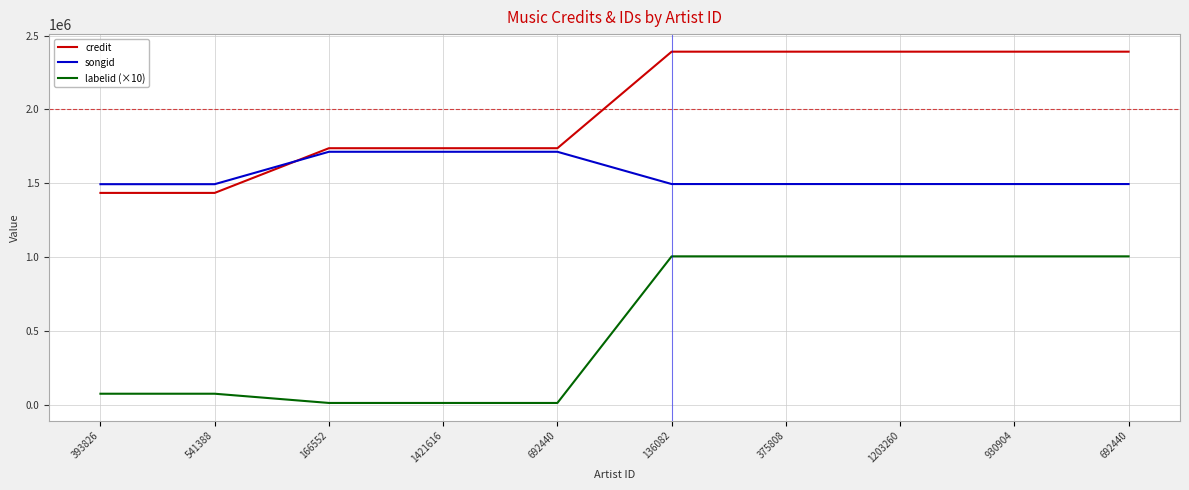

Does the chart have visible grid lines?

Yes